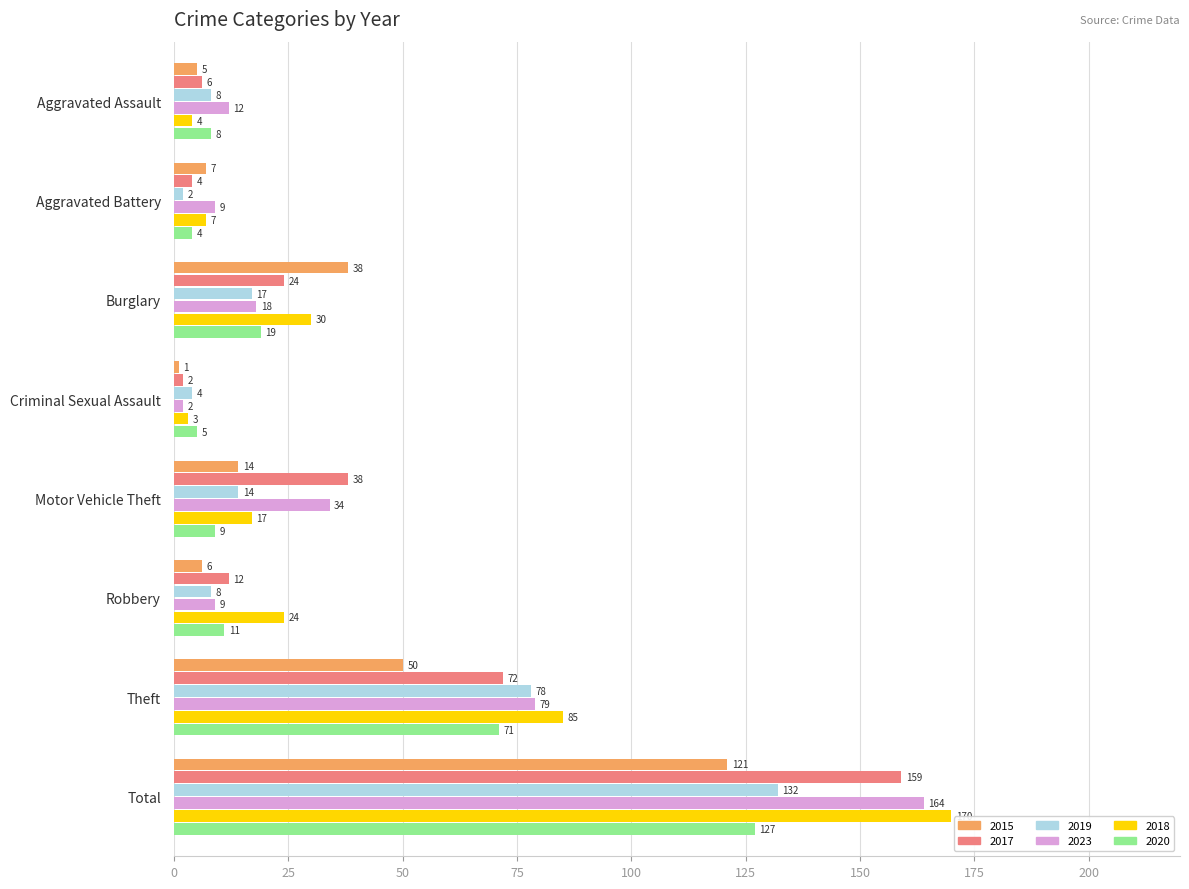

What is the spread (max minus min) of values at Total?

49